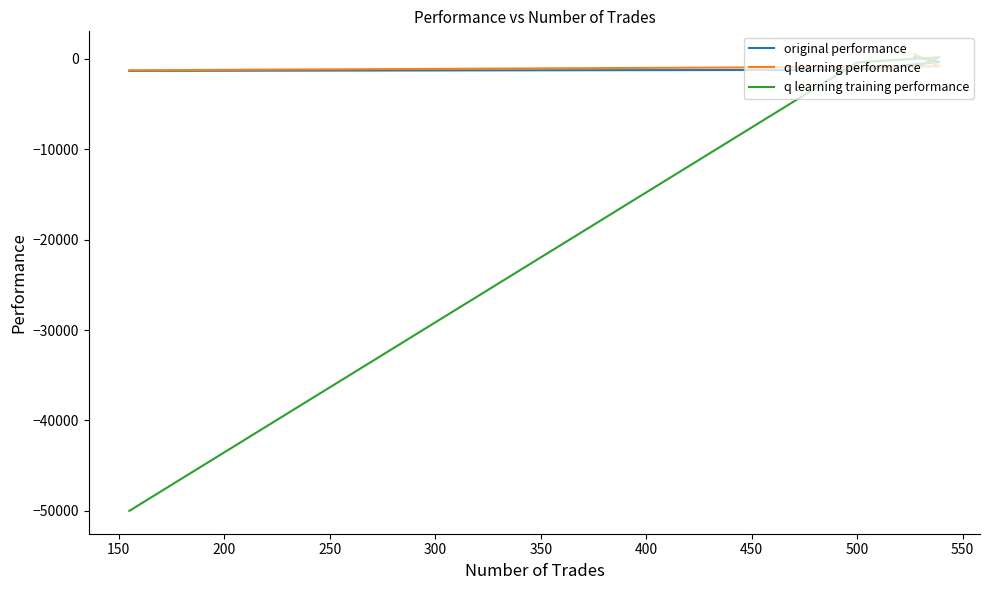

How many values in the q learning training performance series are below -390?

3